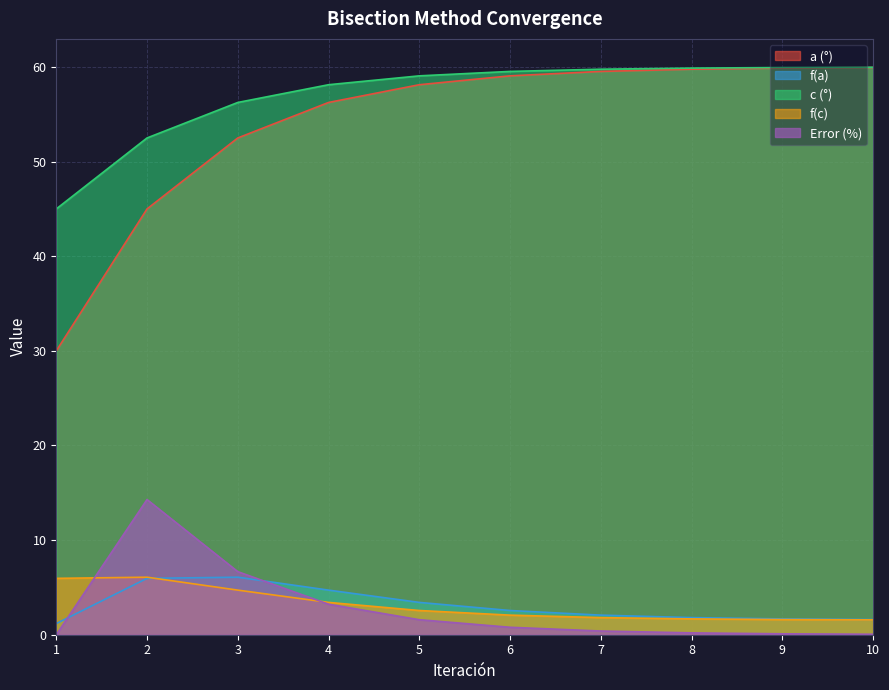

What are all the series names shown in the legend?

a (°), f(a), c (°), f(c), Error (%)